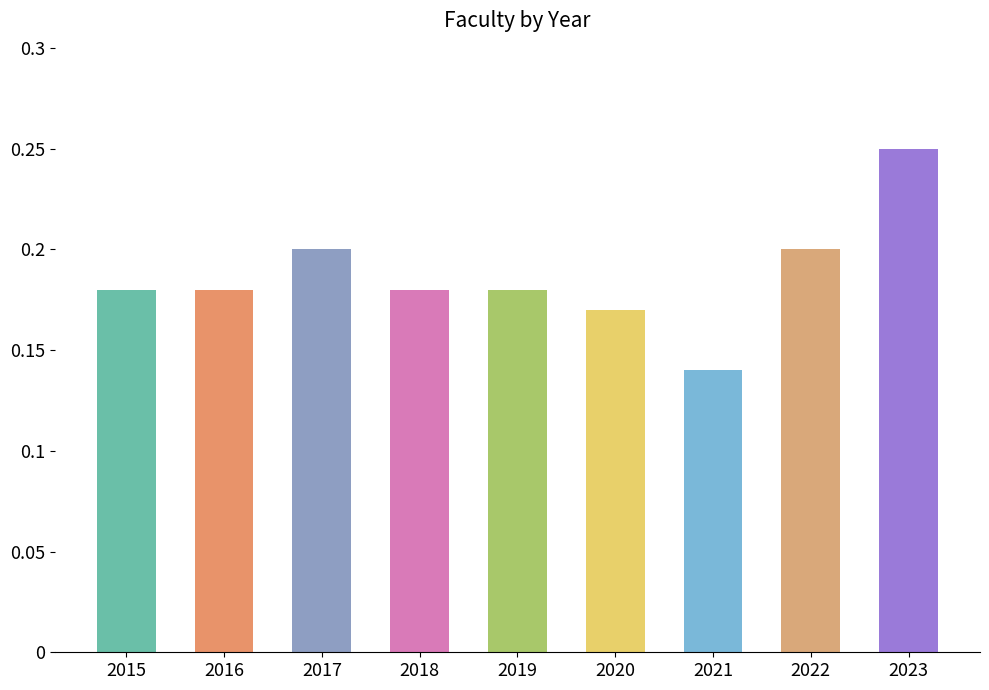

At which label is the value closest to 0?

2021